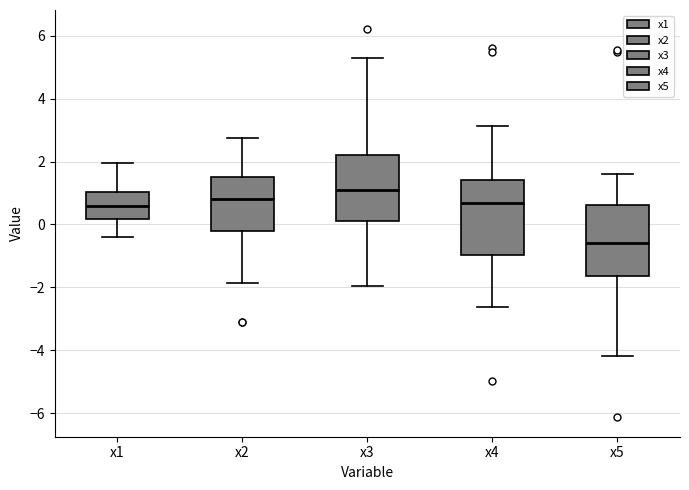

Reading left to right, transcribe this box plot: for each box, give where its median line is, the range the box spans, and where its two whiskers end, as read against the y-axis. The values are not printed on the chart, so give them approximately, as read against the axis.

x1: median 0.6, box 0.2 to 1.0, whiskers -0.4 to 2.0
x2: median 0.8, box -0.2 to 1.6, whiskers -1.8 to 2.8
x3: median 1.0, box 0.2 to 2.2, whiskers -2.0 to 5.4
x4: median 0.6, box -1.0 to 1.4, whiskers -2.6 to 3.2
x5: median -0.6, box -1.6 to 0.6, whiskers -4.2 to 1.6